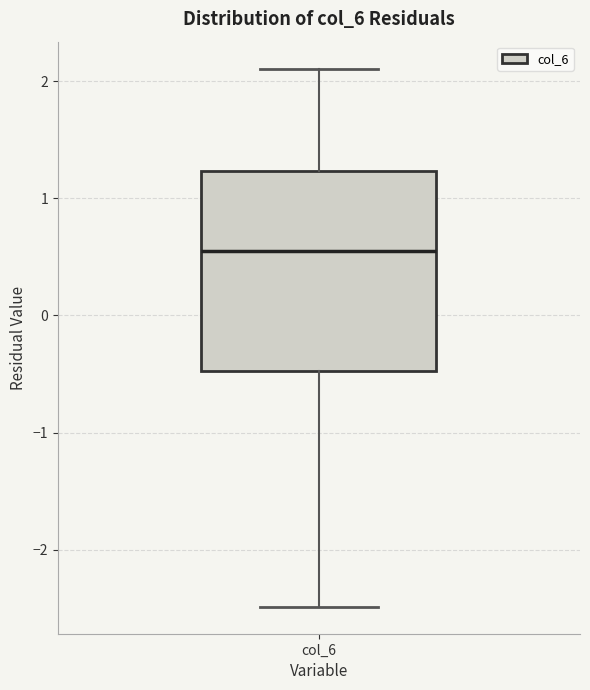

Read this box plot against the y-axis: the position of the median line, the range covered by the box, and the ends of both whiskers. The values are not printed on the chart, so give them approximately, as read against the axis.

median 0.6, box -0.5 to 1.2, whiskers -2.5 to 2.1